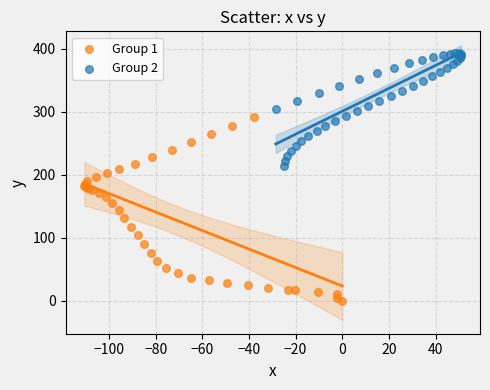

Which series has the widest spread of Y values?

Group 1